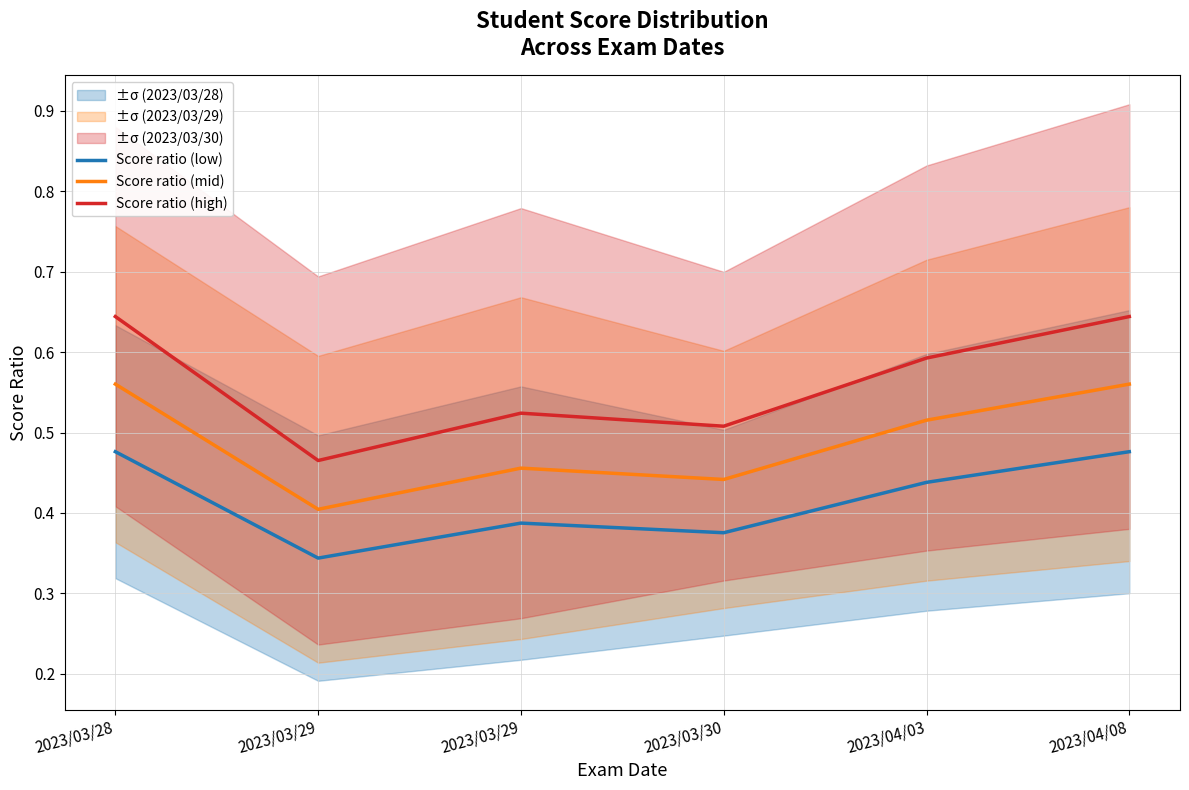

Is the value of Score ratio (high) at 2023/03/29 greater than the value of Score ratio (mid) at 2023/03/29?

Yes